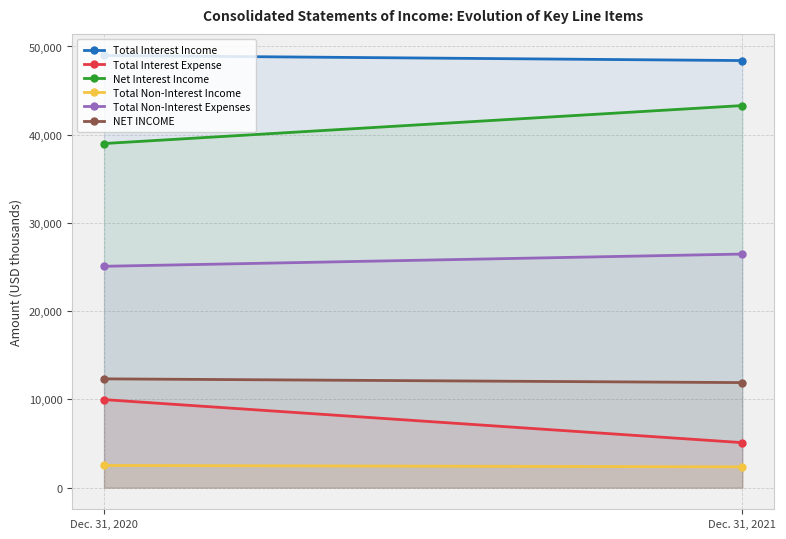

What value does the Total Interest Income series have at Dec. 31, 2021, to the nearest 50?

48400